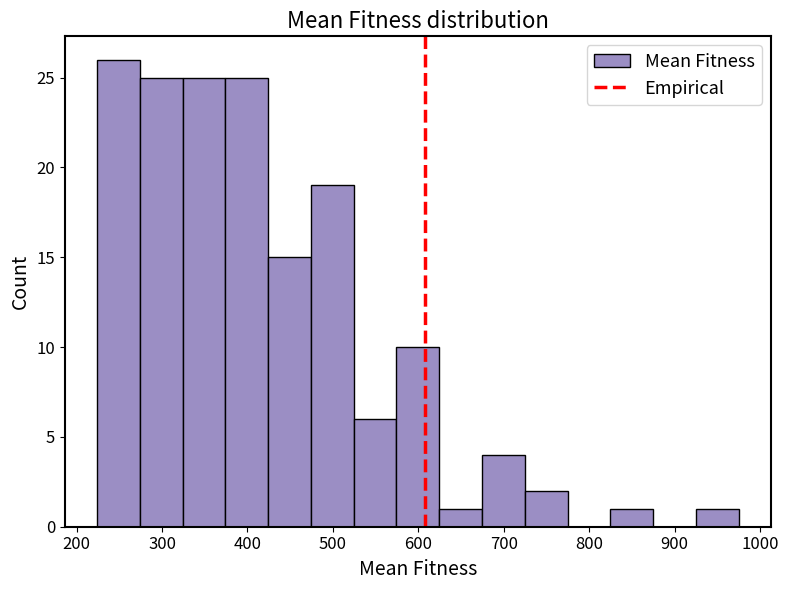

How tall is the bar that spans 270 to 320 on the x-axis? Neither the bar edges nor the heights are printed on the chart, so give them approximately, as read against the axes.

25